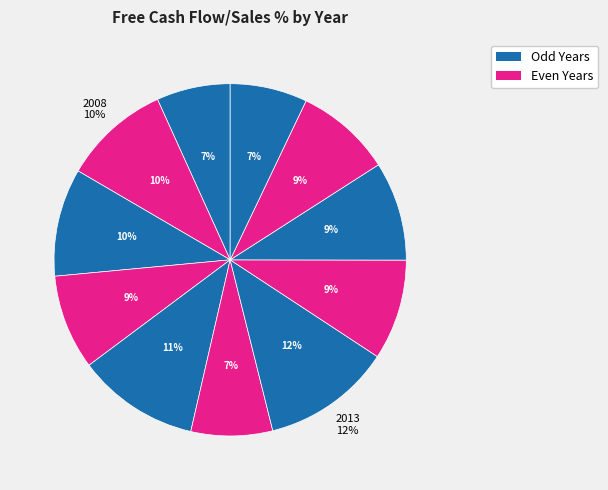

The 2016 slice represents 1% of the pie. True or false?

False